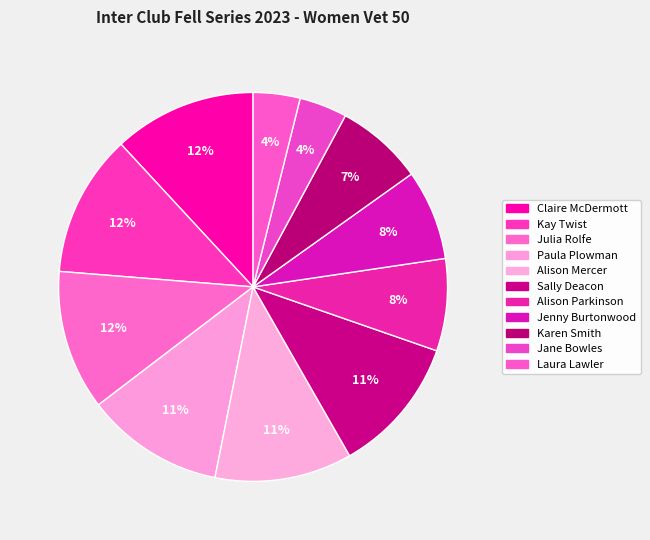

How many segments does this pie chart have?

11